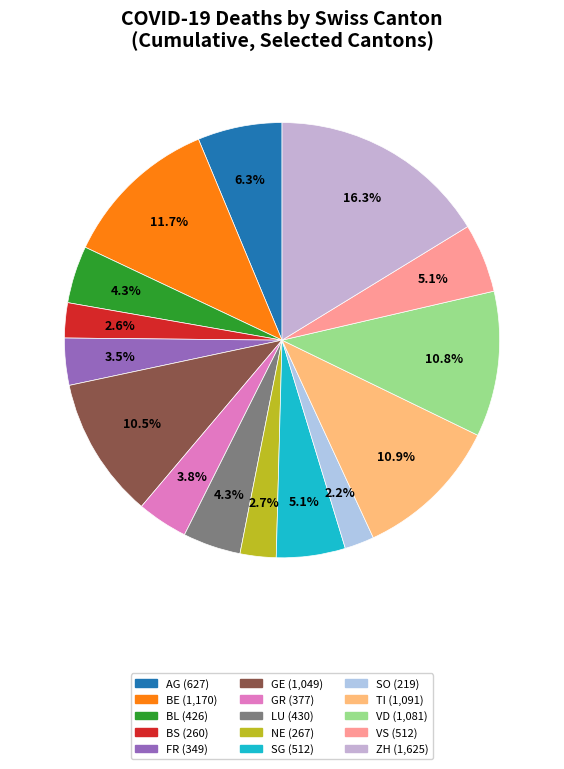

Count the number of slices in the pie.

15